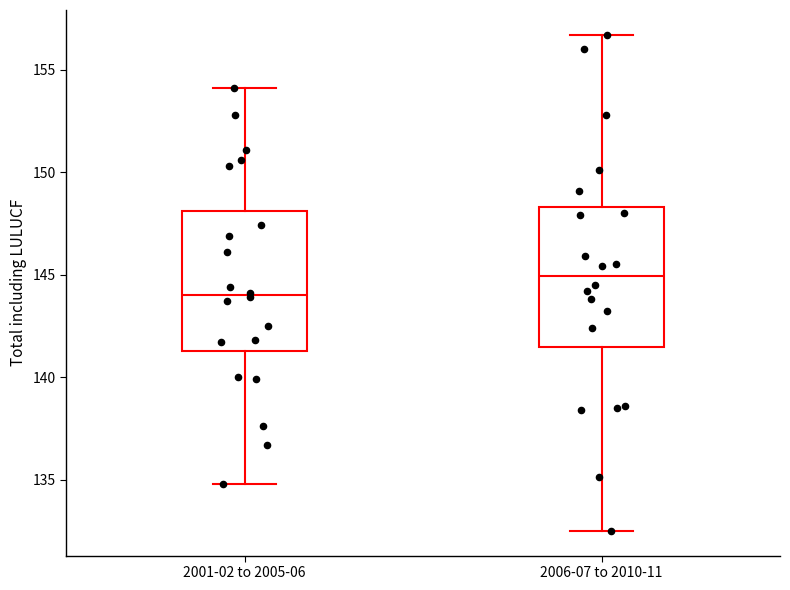

Reading left to right, transcribe this box plot: for each box, give where its median line is, the range the box spans, and where its two whiskers end, as read against the y-axis. The values are not printed on the chart, so give them approximately, as read against the axis.

2001-02 to 2005-06: median 144.0, box 141.5 to 148.0, whiskers 135.0 to 154.0
2006-07 to 2010-11: median 145.0, box 141.5 to 148.5, whiskers 132.5 to 156.5